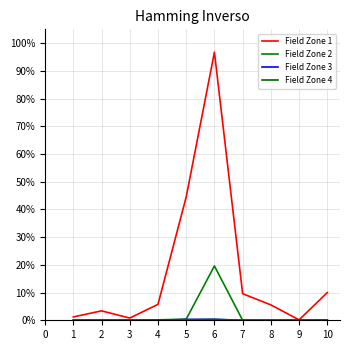

What is the difference between the maximum and minimum values in the Field Zone 2 series?

0.2